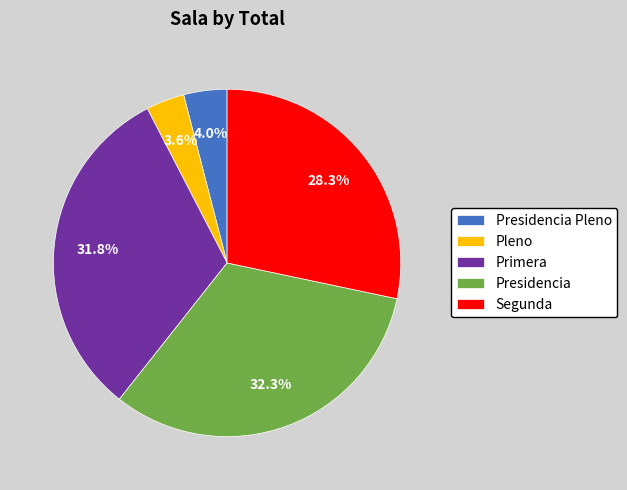

To the nearest percent, what portion does Presidencia Pleno represent?

4%